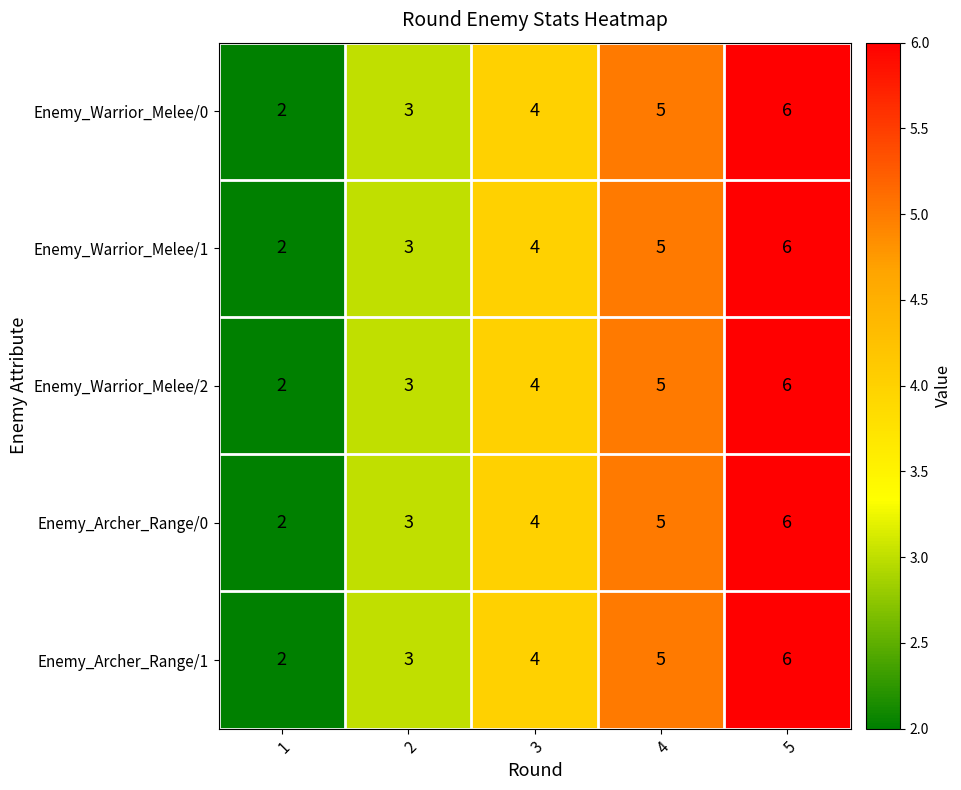

Is the value of Enemy_Warrior_Melee/2 at 1 greater than the value of Enemy_Archer_Range/1 at 5?

No